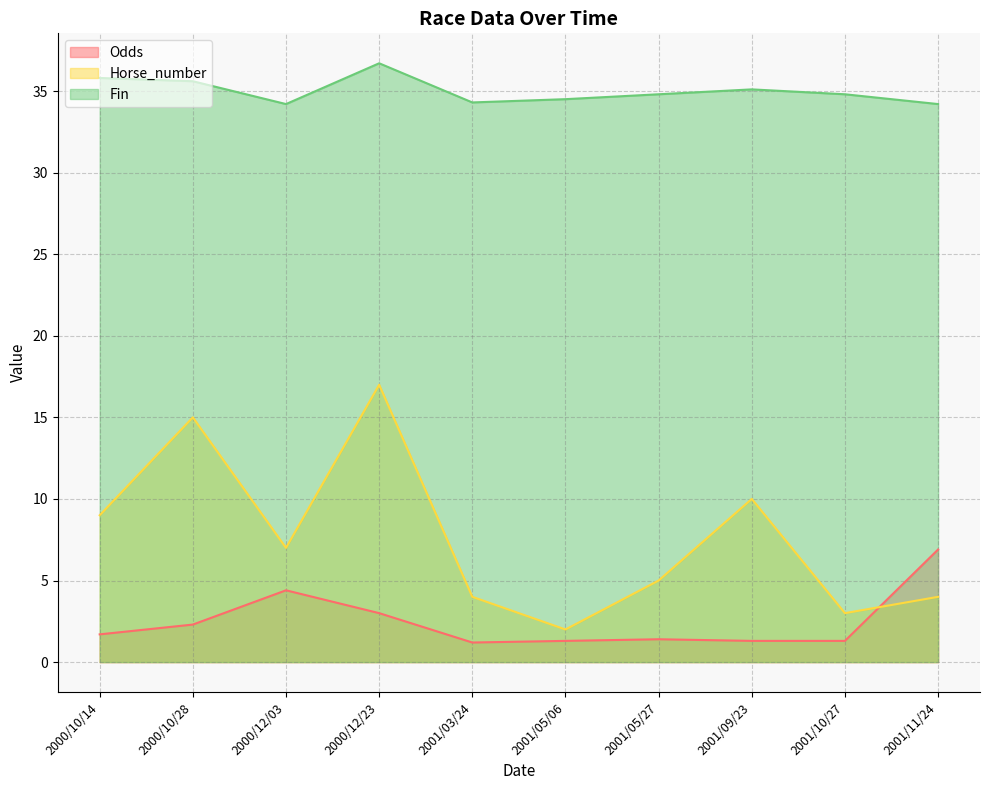

What is the difference between the highest and lowest values at 2001/05/06?

33.2